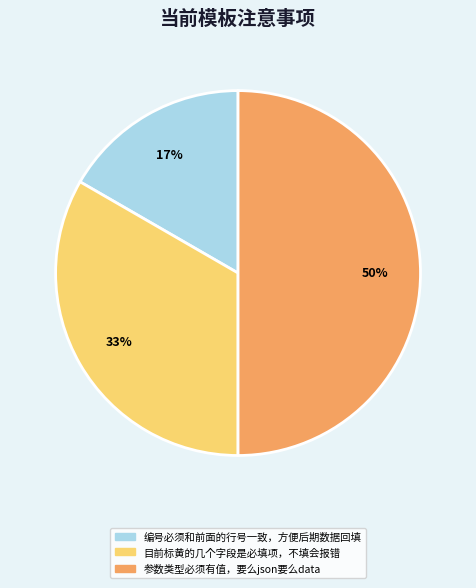

Do 参数类型必须有值，要么json要么data and 目前标黄的几个字段是必填项，不填会报错 together represent more than half of the pie?

Yes